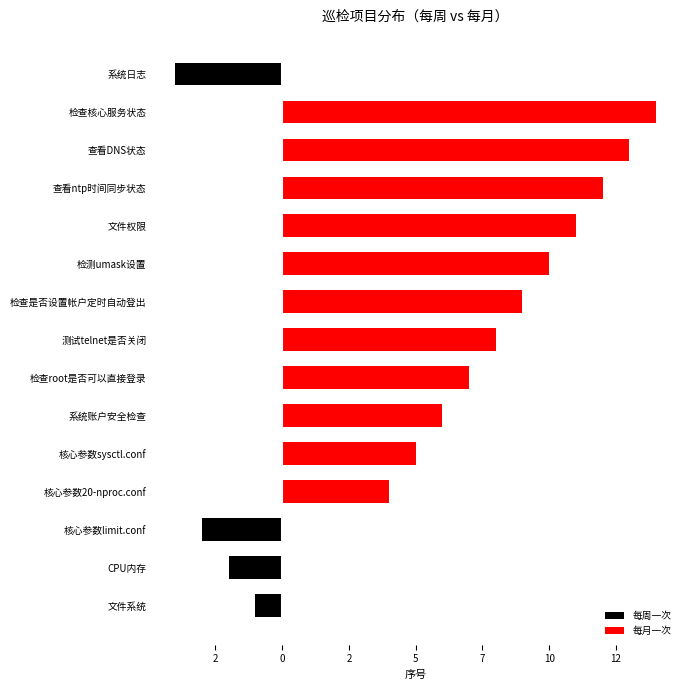

How many bars are there in total?

30